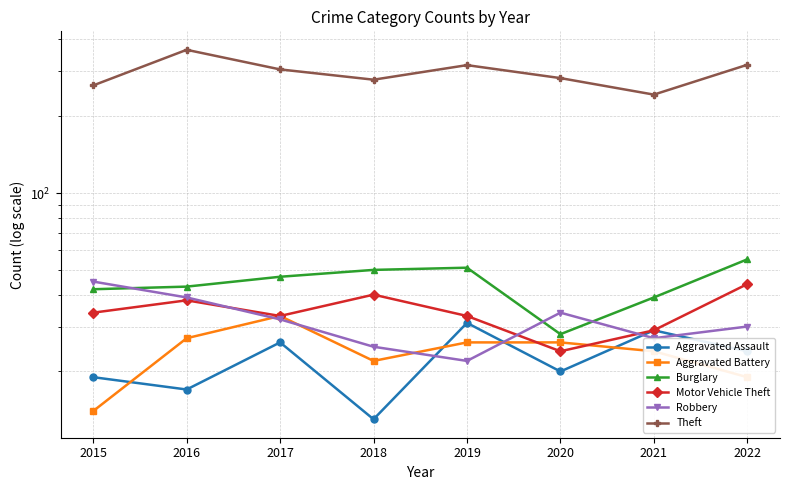

What is the lowest value of the Aggravated Assault series?

13